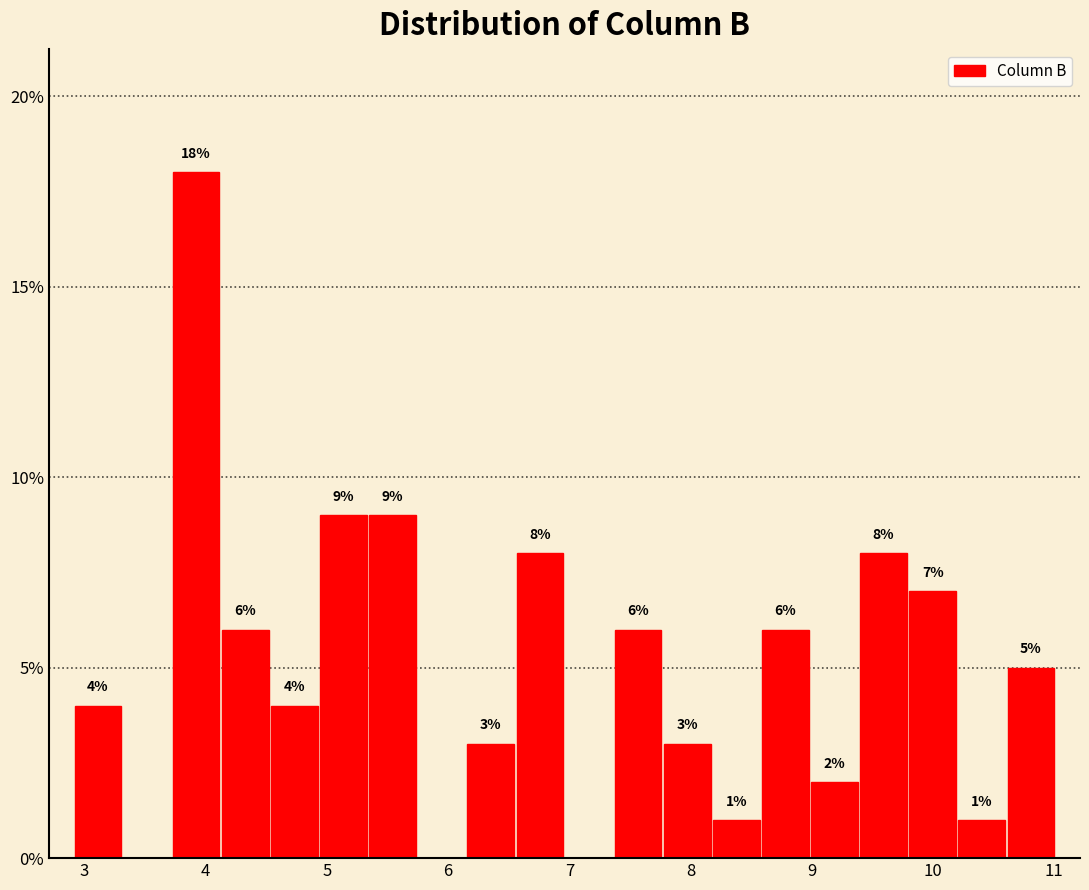

Over which range of the x-axis is the bar tallest?

3.7 to 4.1